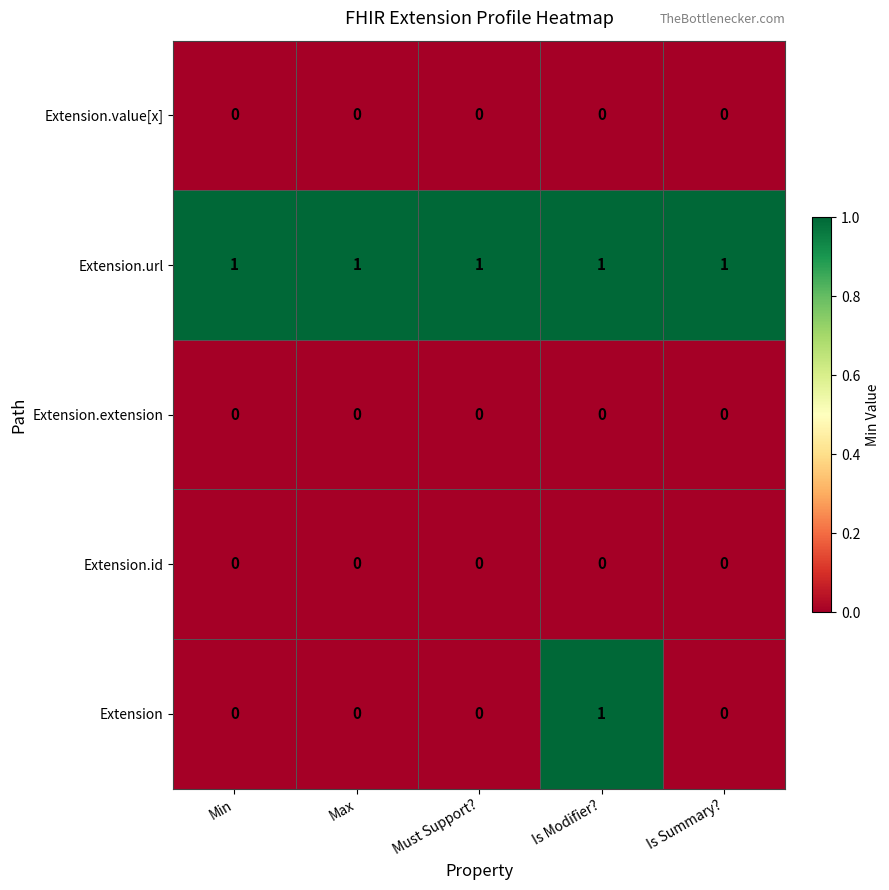

Which series has the largest range (max minus min)?

Extension